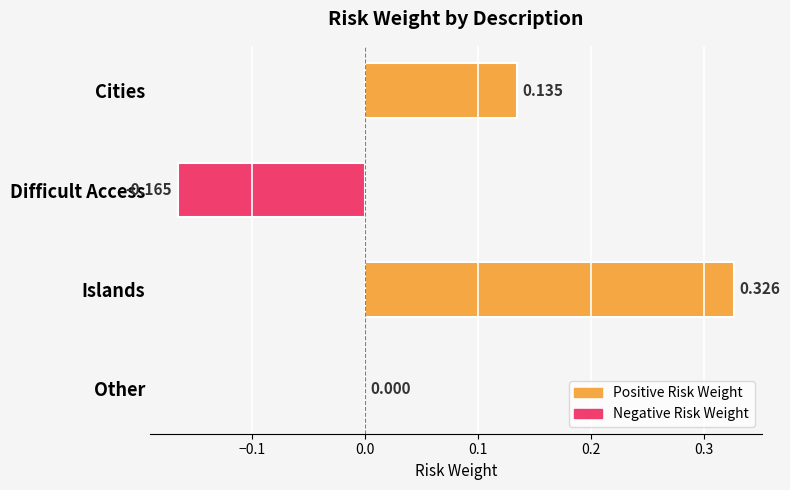

Between Other and Islands, which is larger?

Islands